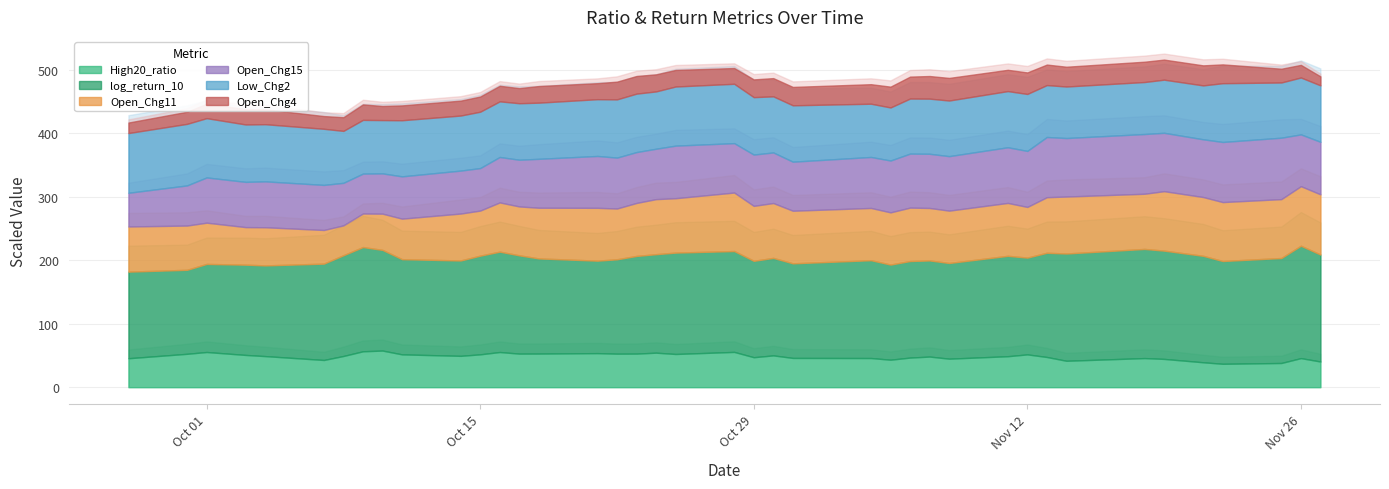

At how many categories does at least one series exceed 0?

40